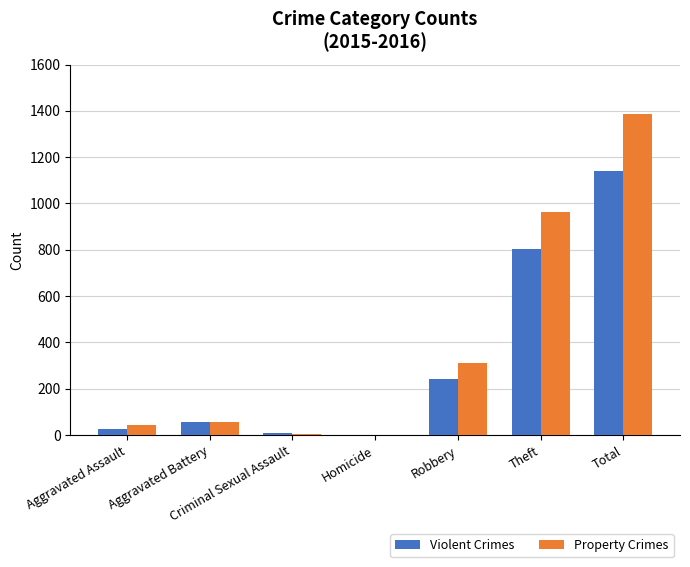

What is the sum of the Property Crimes values at Aggravated Assault and Aggravated Battery?

101